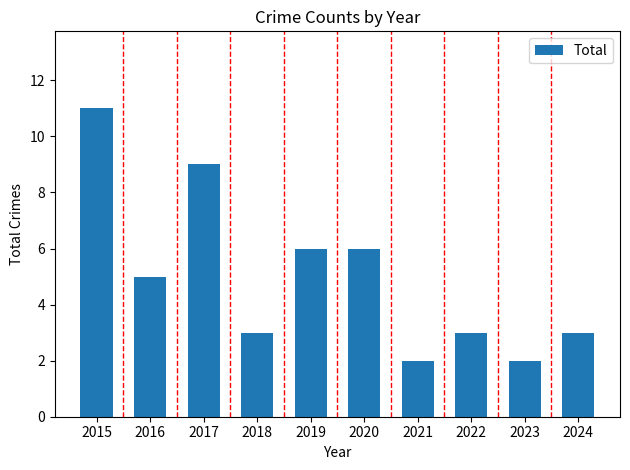

Reading right to left, what are all the values shown in this chart?

3	2	3	2	6	6	3	9	5	11